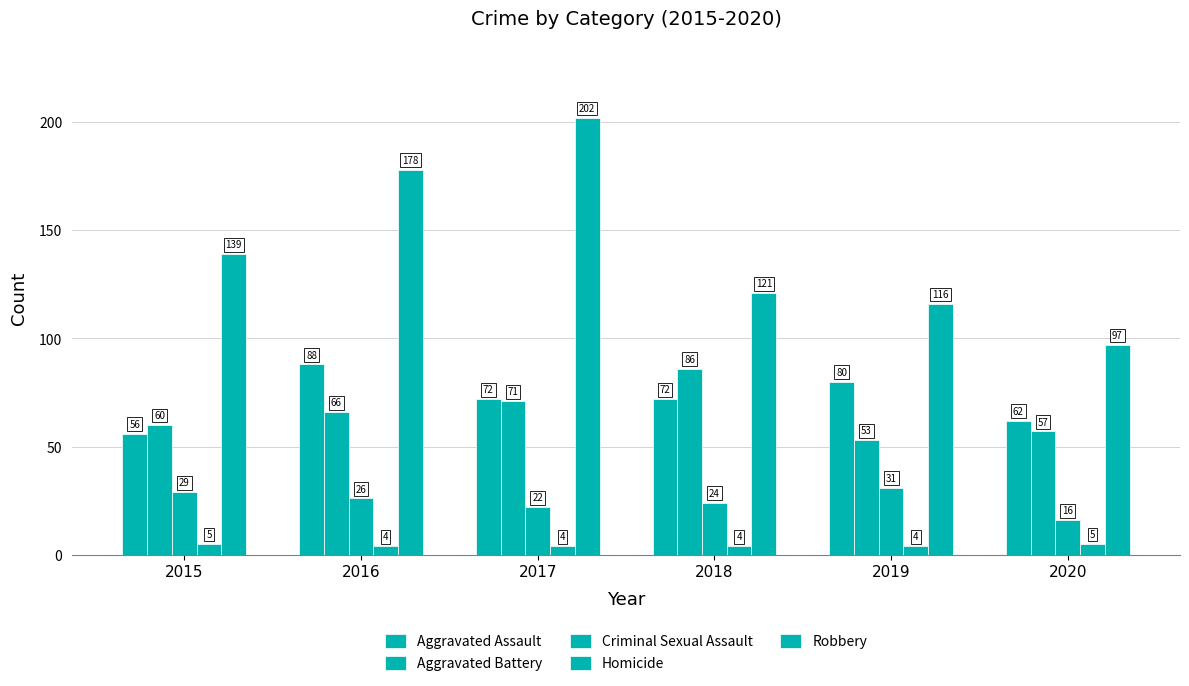

Which series has the largest range (max minus min)?

Robbery